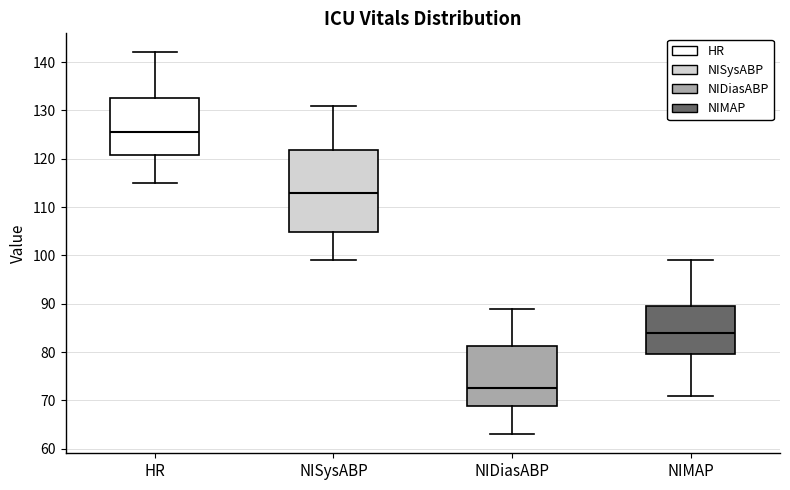

Reading left to right, transcribe this box plot: for each box, give where its median line is, the range the box spans, and where its two whiskers end, as read against the y-axis. The values are not printed on the chart, so give them approximately, as read against the axis.

HR: median 126, box 121 to 133, whiskers 115 to 142
NISysABP: median 113, box 105 to 122, whiskers 99 to 131
NIDiasABP: median 73, box 69 to 81, whiskers 63 to 89
NIMAP: median 84, box 80 to 90, whiskers 71 to 99